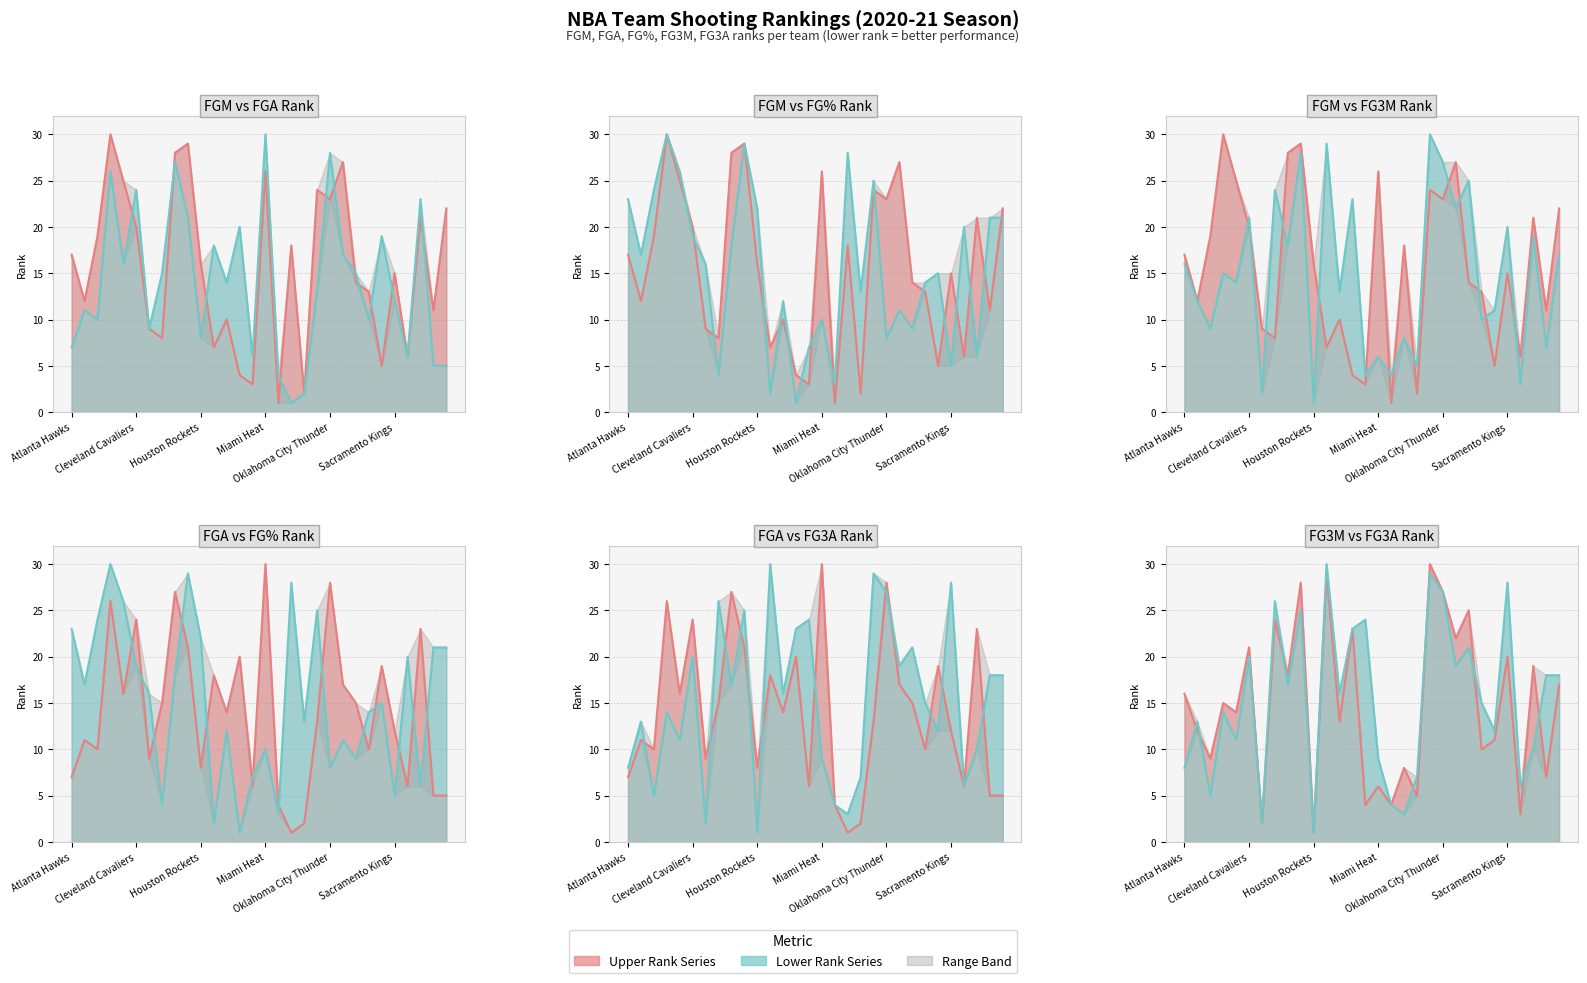

What is the smallest value displayed?

1